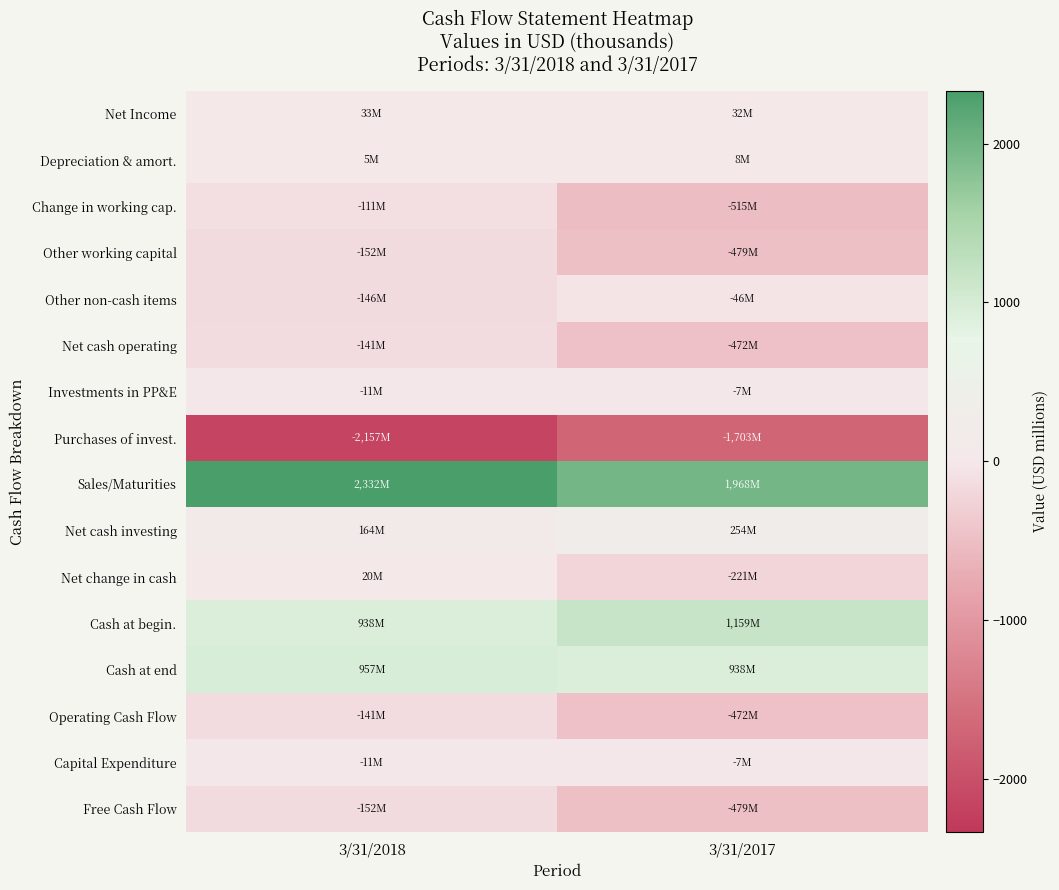

Reading left to right, what are all the values shown in this chart?

Net Income: 3/31/2018=32.9	3/31/2017=31.6
Depreciation & amort.: 3/31/2018=5.3	3/31/2017=8.3
Change in working cap.: 3/31/2018=-111.1	3/31/2017=-514.9
Other working capital: 3/31/2018=-151.8	3/31/2017=-478.7
Other non-cash items: 3/31/2018=-146.5	3/31/2017=-46.0
Net cash operating: 3/31/2018=-140.8	3/31/2017=-471.7
Investments in PP&E: 3/31/2018=-11.0	3/31/2017=-7.0
Purchases of invest.: 3/31/2018=-2157.0	3/31/2017=-1703.0
Sales/Maturities: 3/31/2018=2331.8	3/31/2017=1967.6
Net cash investing: 3/31/2018=163.9	3/31/2017=254.0
Net change in cash: 3/31/2018=19.8	3/31/2017=-221.1
Cash at begin.: 3/31/2018=937.6	3/31/2017=1158.7
Cash at end: 3/31/2018=957.3	3/31/2017=937.6
Operating Cash Flow: 3/31/2018=-140.8	3/31/2017=-471.7
Capital Expenditure: 3/31/2018=-11.0	3/31/2017=-7.0
Free Cash Flow: 3/31/2018=-151.8	3/31/2017=-478.7